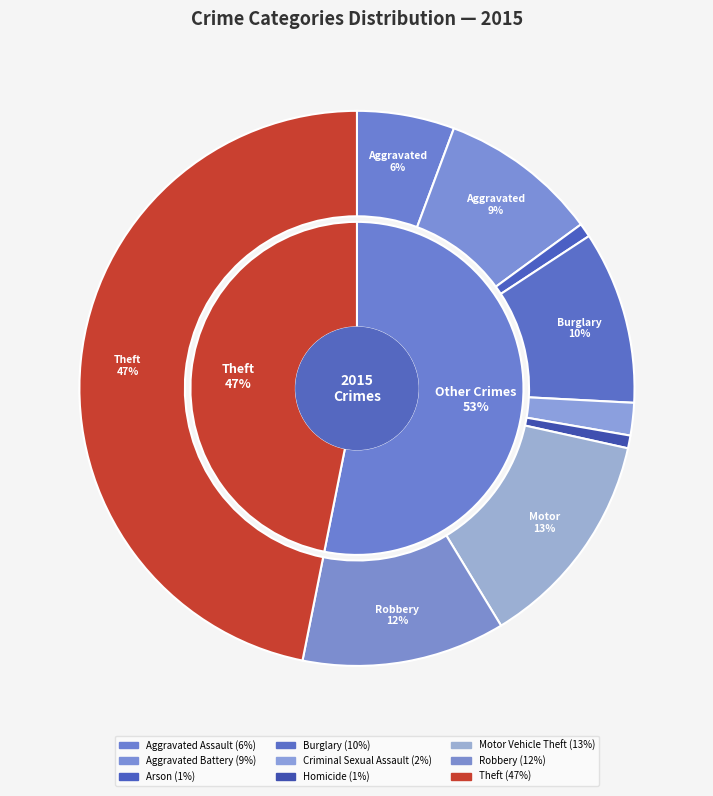

Which has a higher value, Aggravated Assault or Robbery?

Robbery